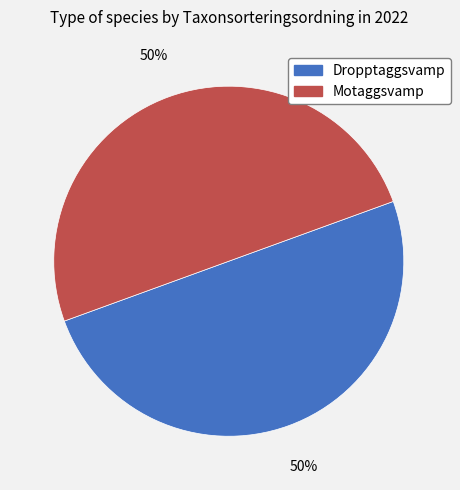

Count the number of slices in the pie.

2